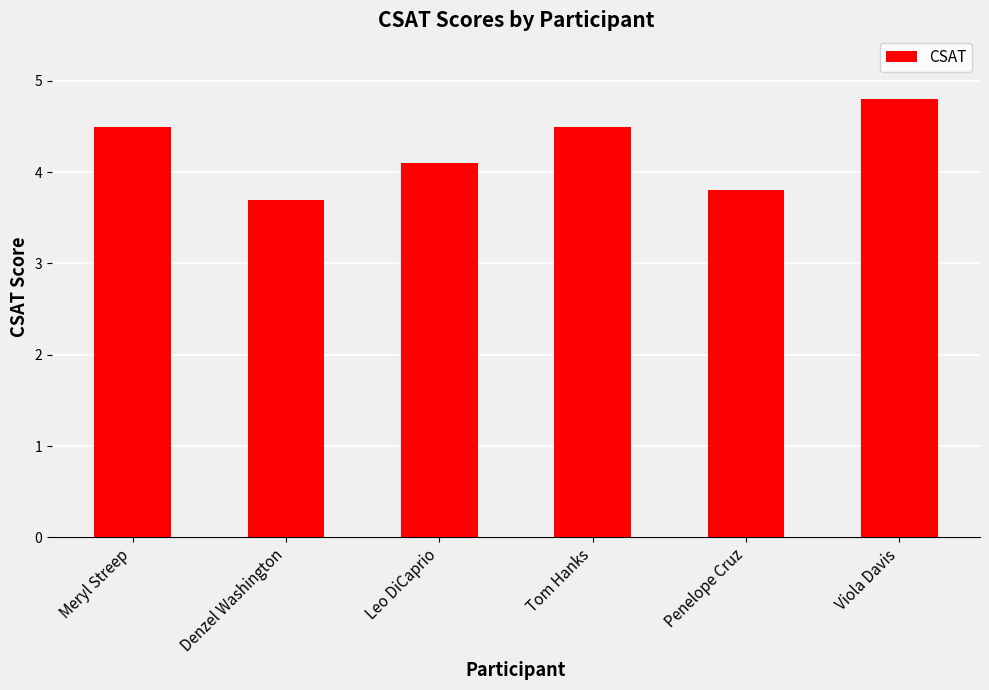

Which category has the lowest value across all series?

Denzel Washington